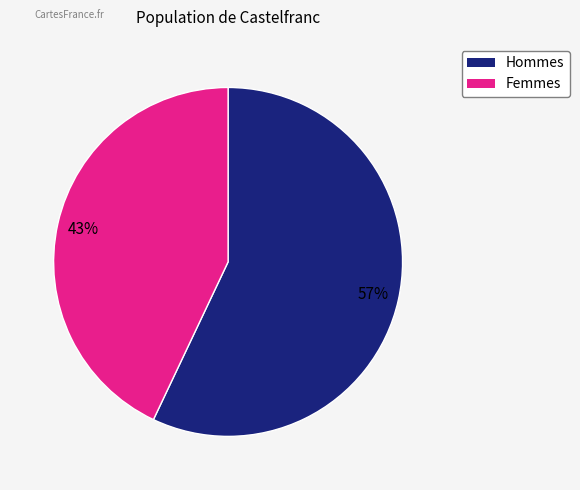

To the nearest percent, what is the average slice percentage?

50%